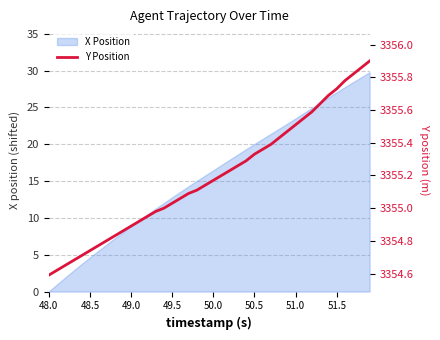

True or false: X Position has a value of 7.6 at 48.5.

False